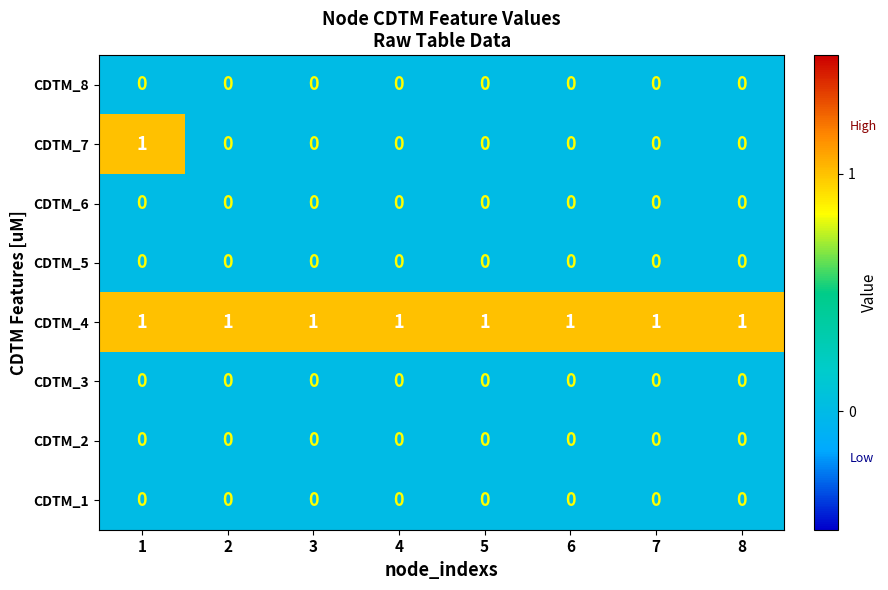

The CDTM_8 series shows 0 at 7. True or false?

True